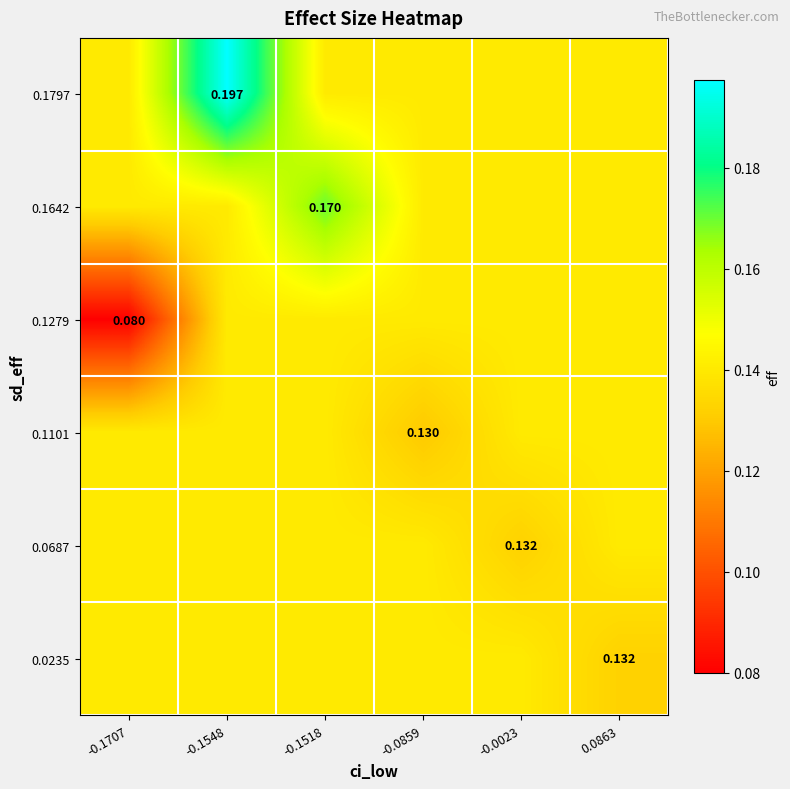

Reading left to right, transcribe all the data shown in this chart.

row_0: 0.1	0.2	0.1	0.1	0.1	0.1
row_1: 0.1	0.1	0.2	0.1	0.1	0.1
row_2: 0.1	0.1	0.1	0.1	0.1	0.1
row_3: 0.1	0.1	0.1	0.1	0.1	0.1
row_4: 0.1	0.1	0.1	0.1	0.1	0.1
row_5: 0.1	0.1	0.1	0.1	0.1	0.1